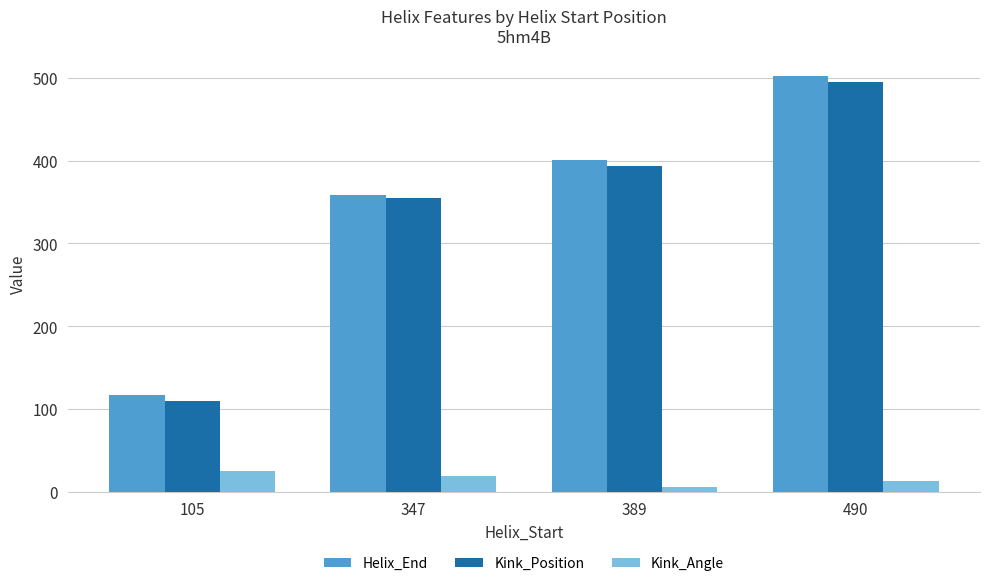

What is the value of the Kink_Position bar at the 1st from the left?

110.0